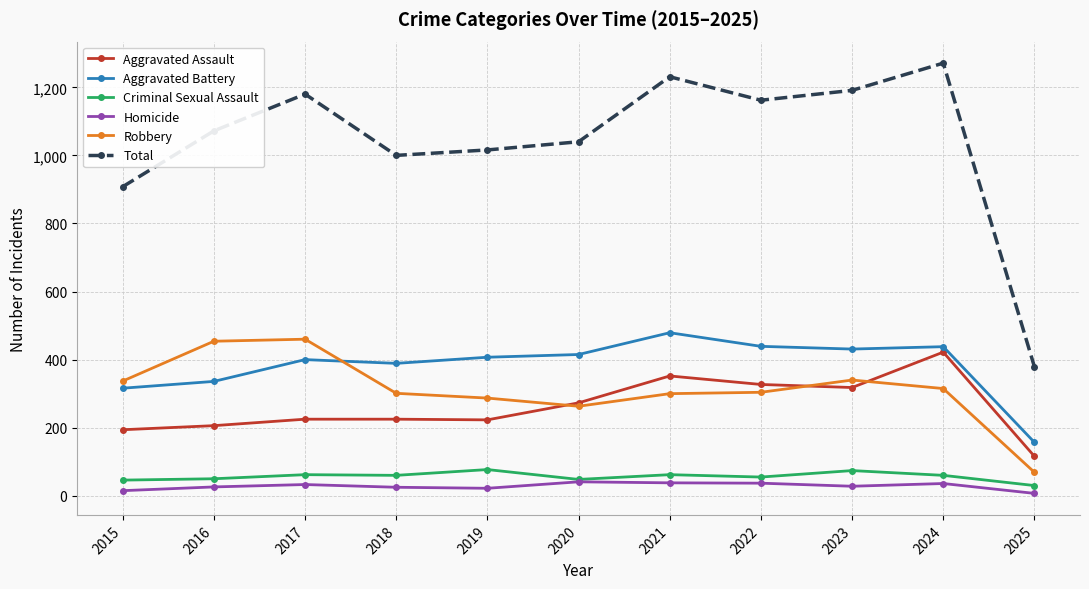

True or false: Aggravated Assault and Robbery intersect in this chart.

True